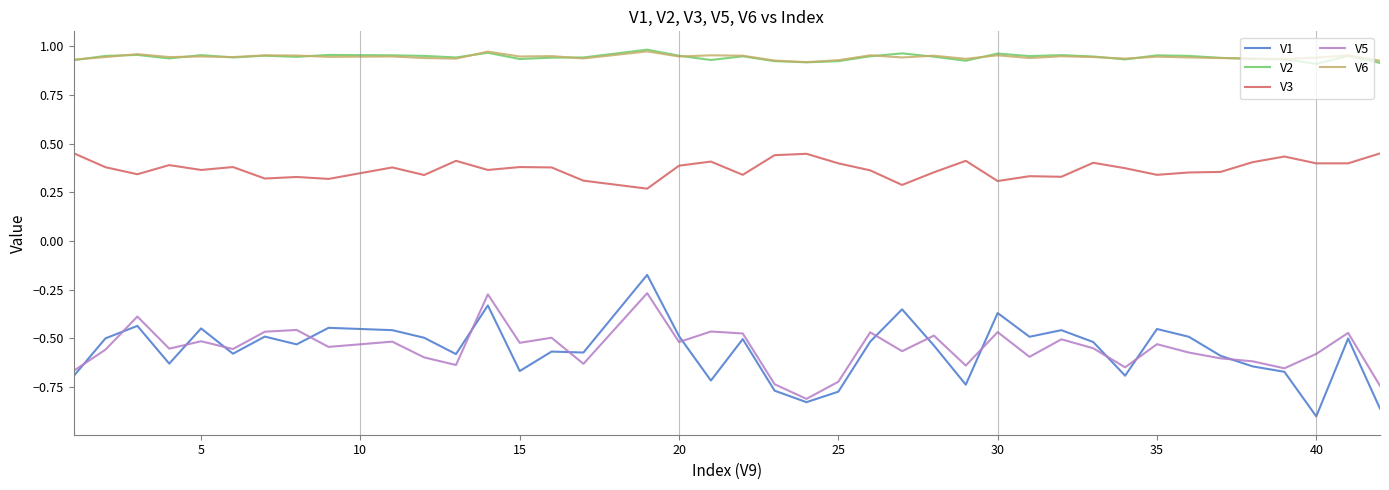

At how many categories does at least one series exceed 0?

40